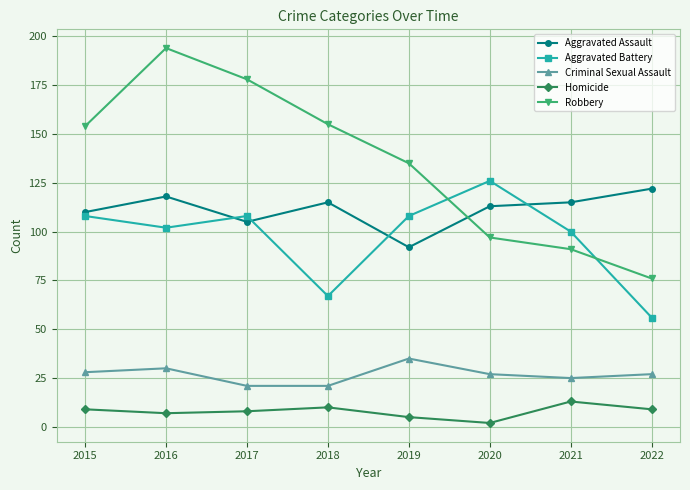

Which category has the lowest value in the Aggravated Assault series?

2019